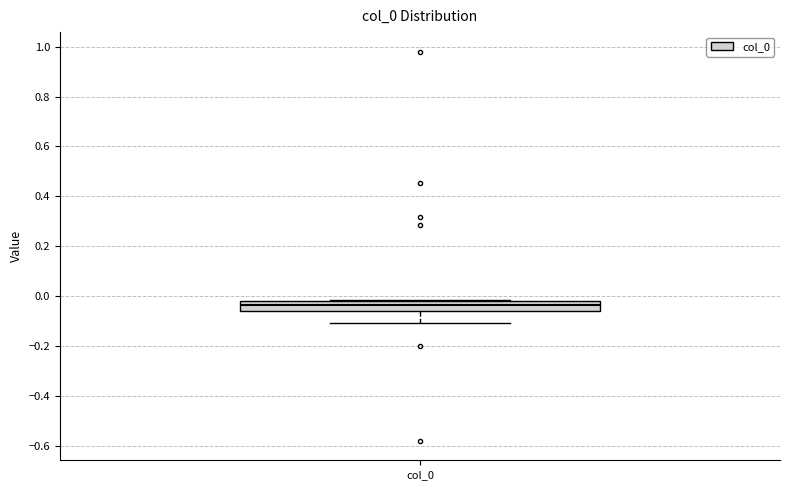

Read this box plot against the y-axis: the position of the median line, the range covered by the box, and the ends of both whiskers. The values are not printed on the chart, so give them approximately, as read against the axis.

median -0.04, box -0.06 to -0.02, whiskers -0.10 to -0.02 (just above the box's upper edge)